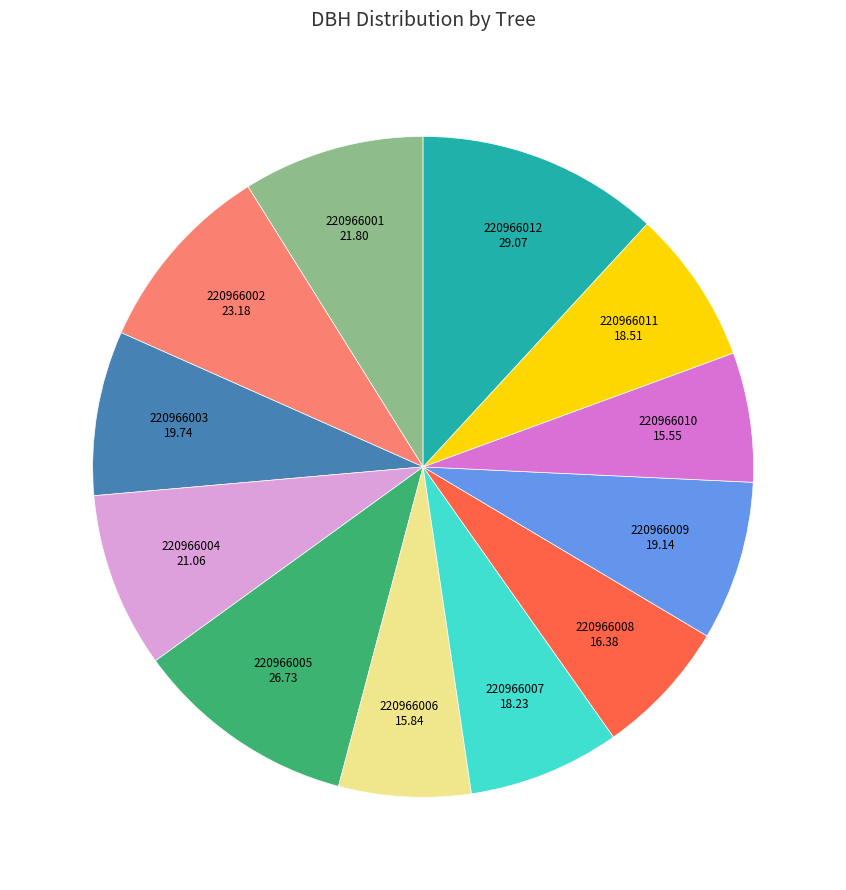

Is there a majority slice in this chart?

No